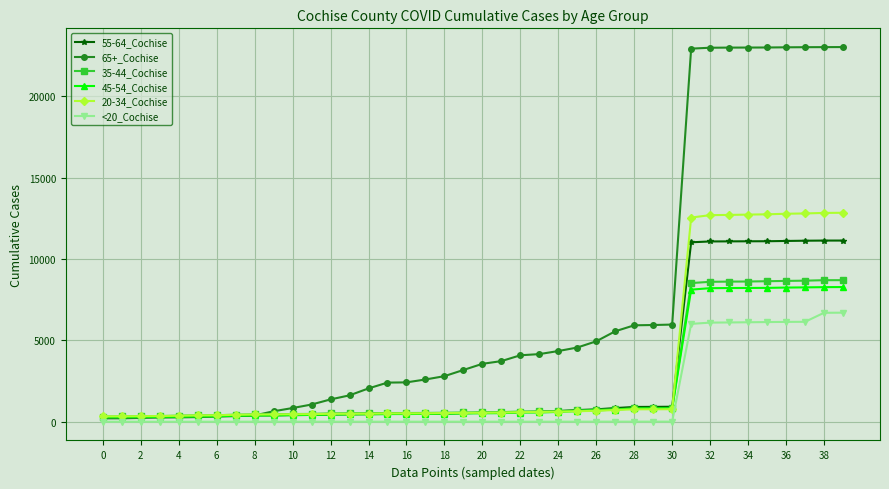

True or false: <20_Cochise and 20-34_Cochise intersect in this chart.

False